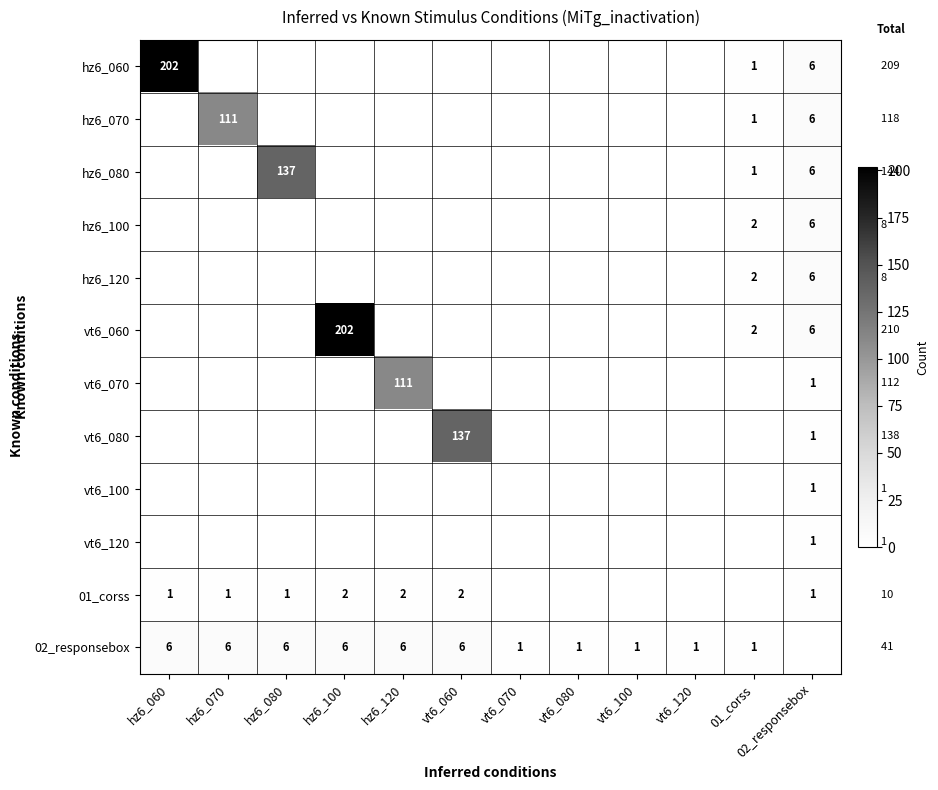

At how many categories does at least one series exceed 60?

6